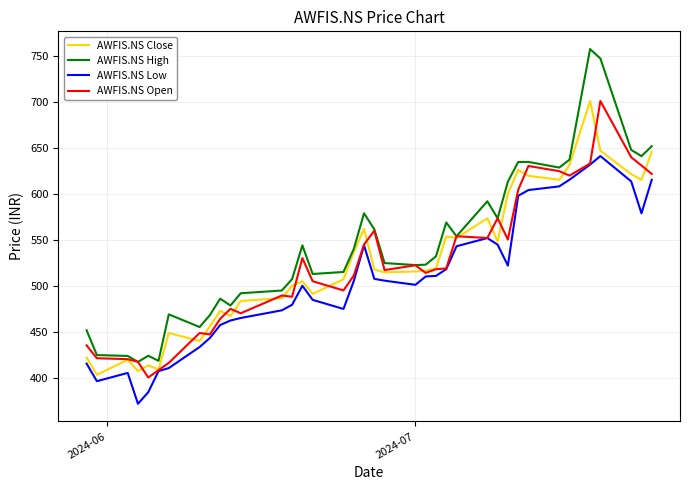

How many values in the AWFIS.NS Open series are below 518?

19